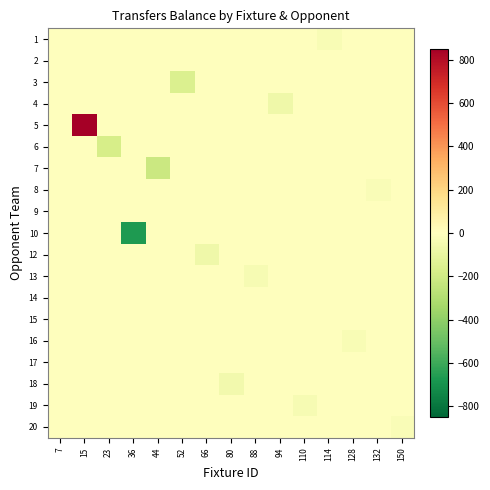

What is the spread (max minus min) of values at 88?

37